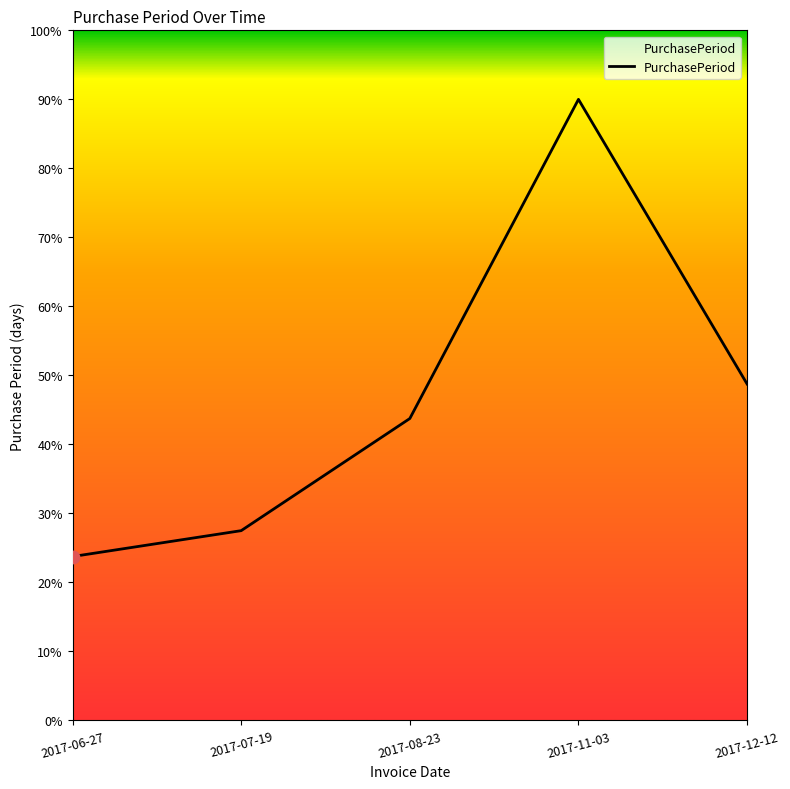

What is the change in value from 2017-06-27 to 2017-08-23?

+20.0